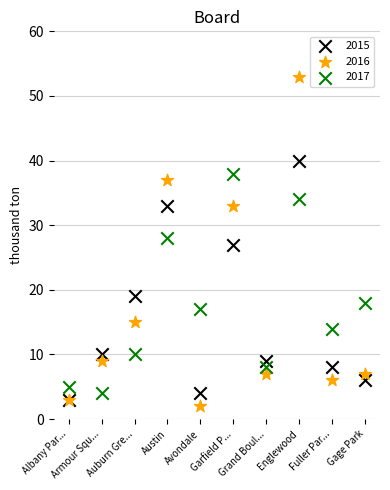

Which series reaches the maximum Y coordinate?

2016